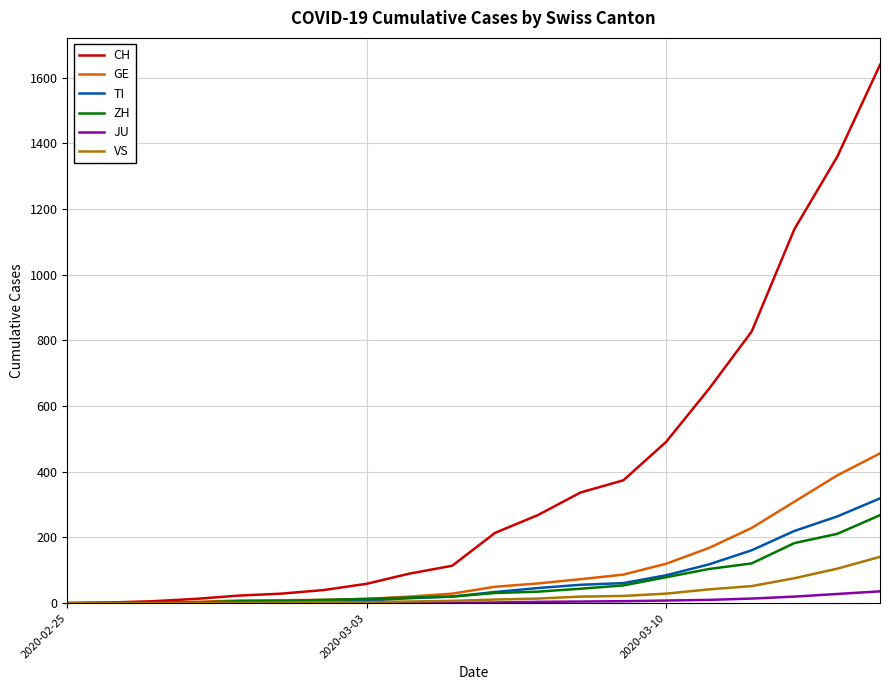

What is the maximum value for TI?

319